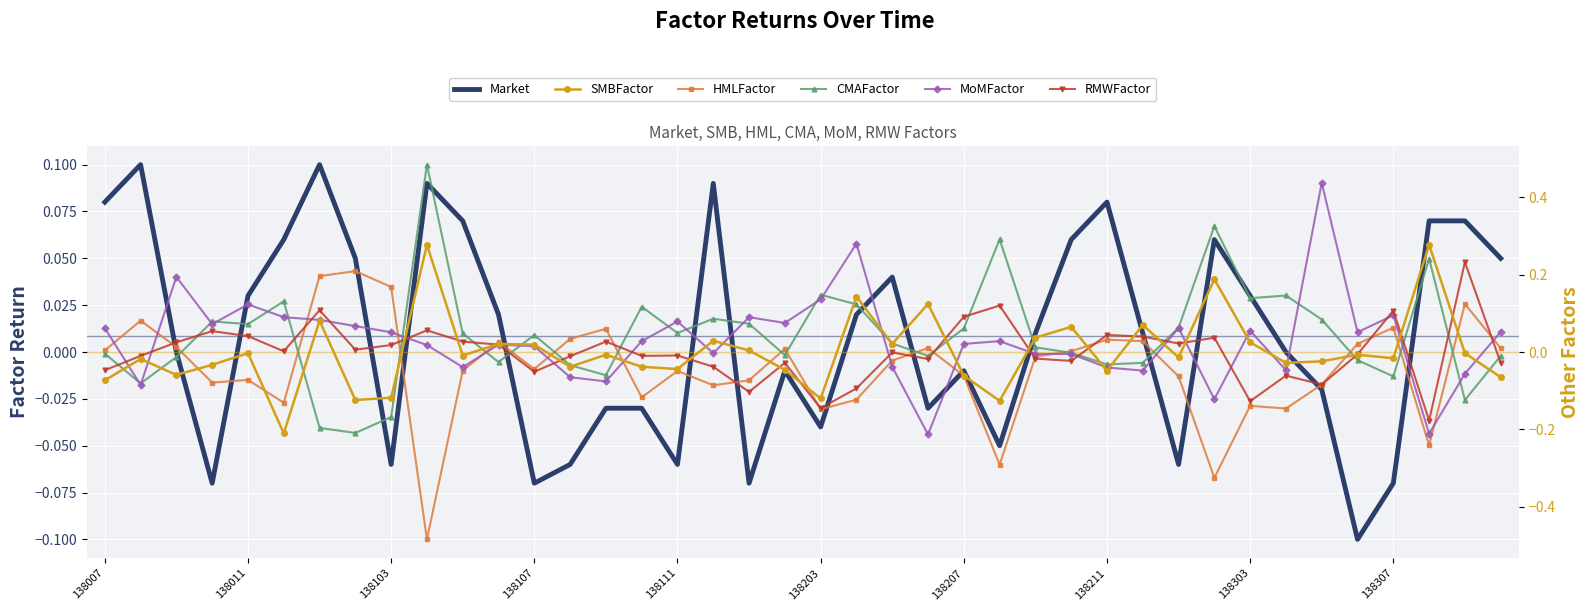

What is the minimum value shown in the chart?

-0.5